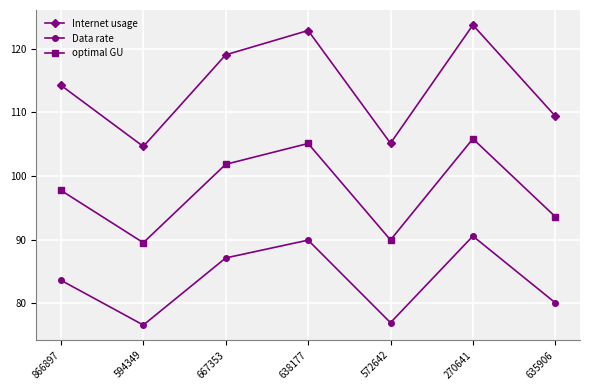

What is the greatest value displayed?

123.7